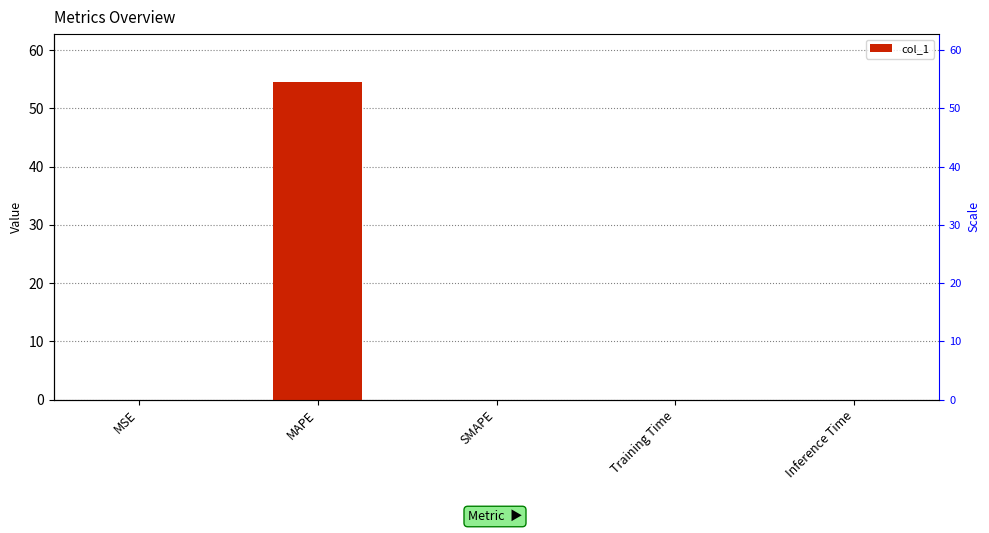

What is the change in value from MAPE to Inference Time?

-54.6